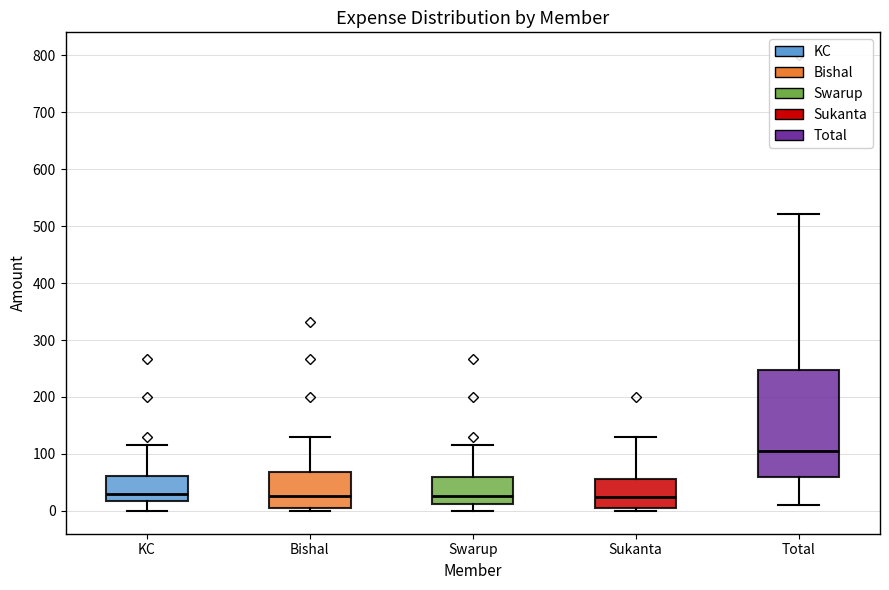

Where is the lower edge of the box for Swarup on the y-axis? The values are not printed on the chart, so give them approximately, as read against the axis.

10